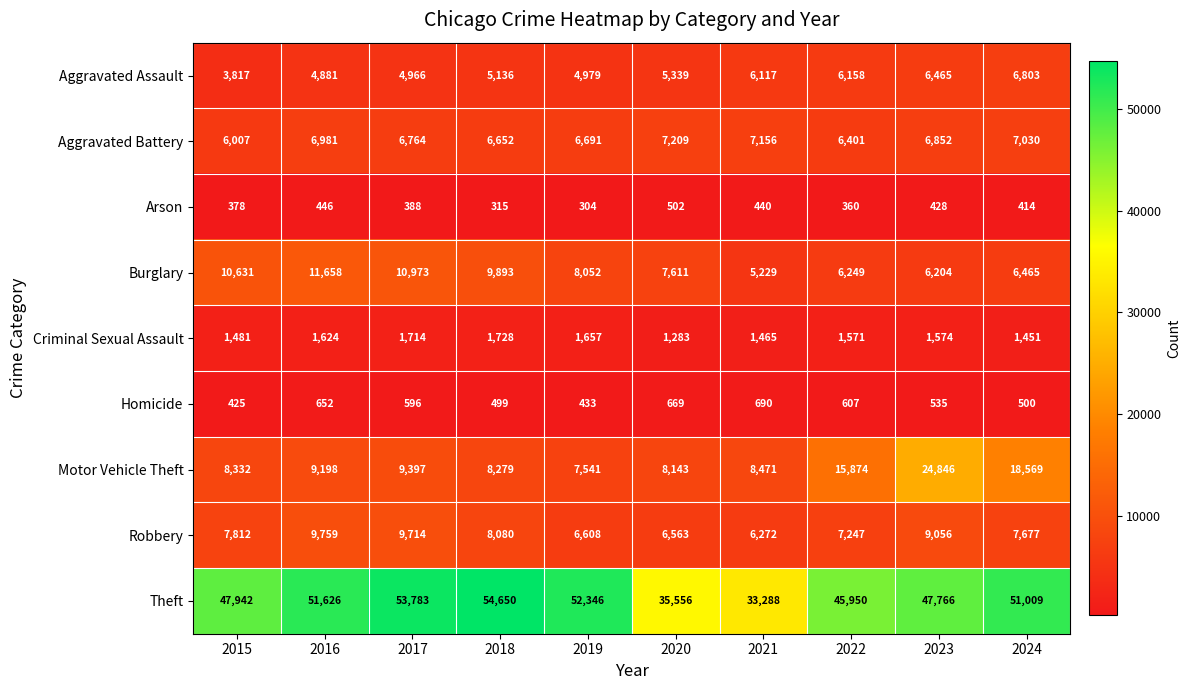

The value of Theft at 2016 is 51626. True or false?

True